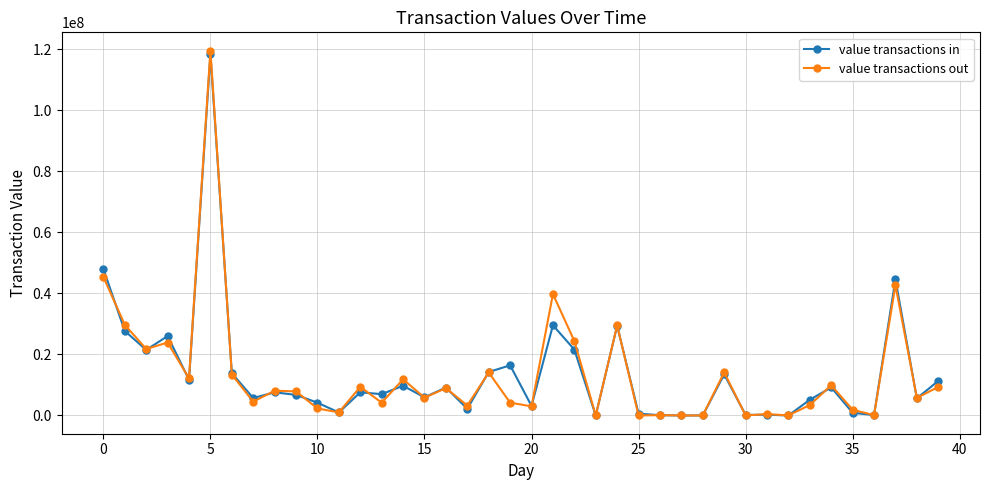

How many categories are shown in the chart?

40